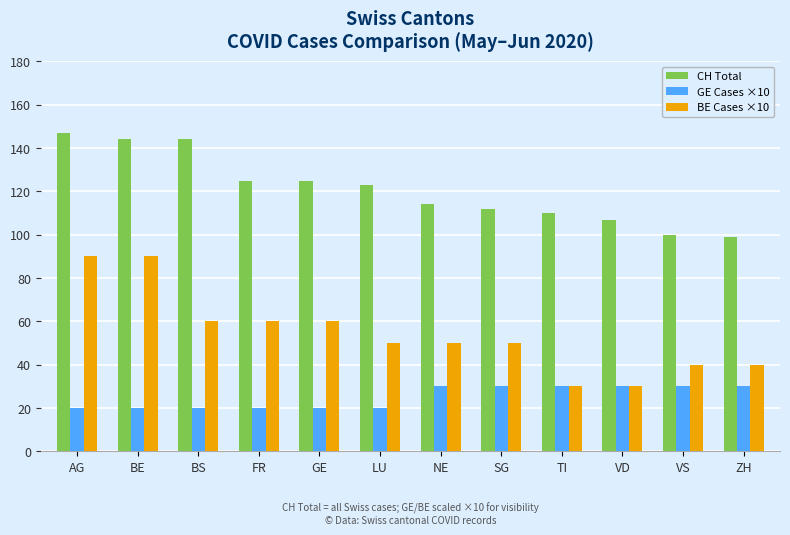

Where does the BE Cases ×10 series first go above 50?

AG